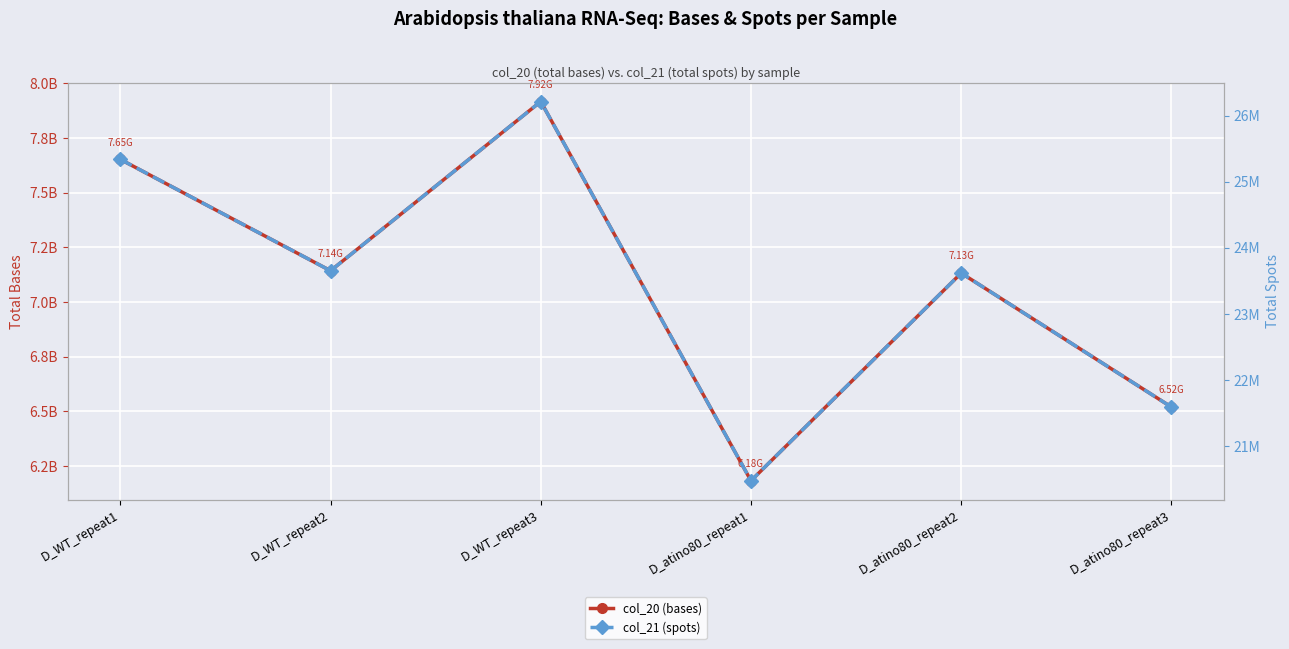

True or false: col_20 (bases) and col_21 (spots) cross at least once.

False